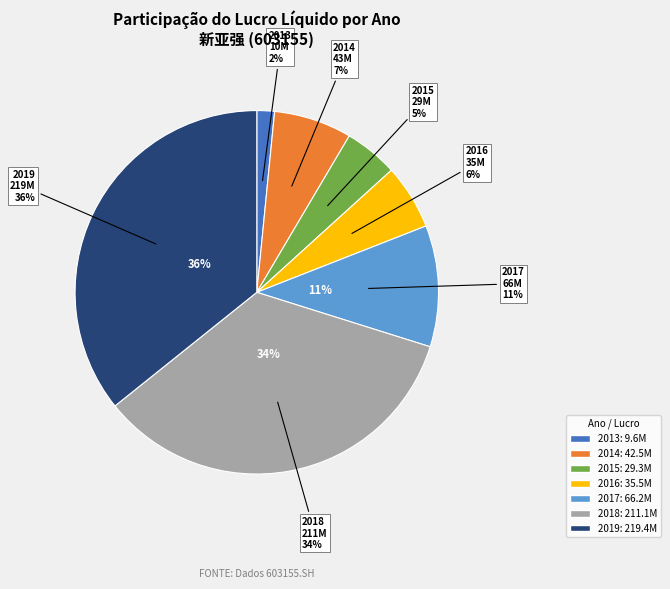

Rank the categories by value from lowest to highest.

2013-12-31, 2015-12-31, 2016-12-31, 2014-12-31, 2017-12-31, 2018-12-31, 2019-12-31